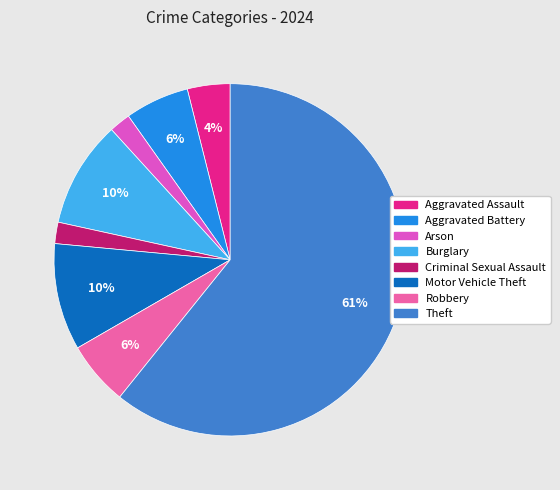

Count the number of slices in the pie.

8